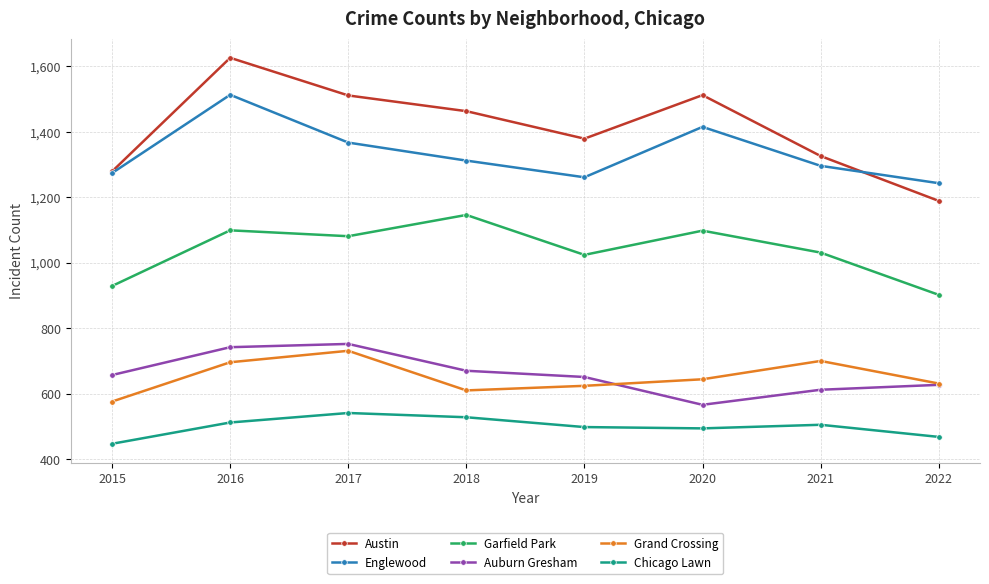

What is the value of the Chicago Lawn point at the 1st from the left?

447